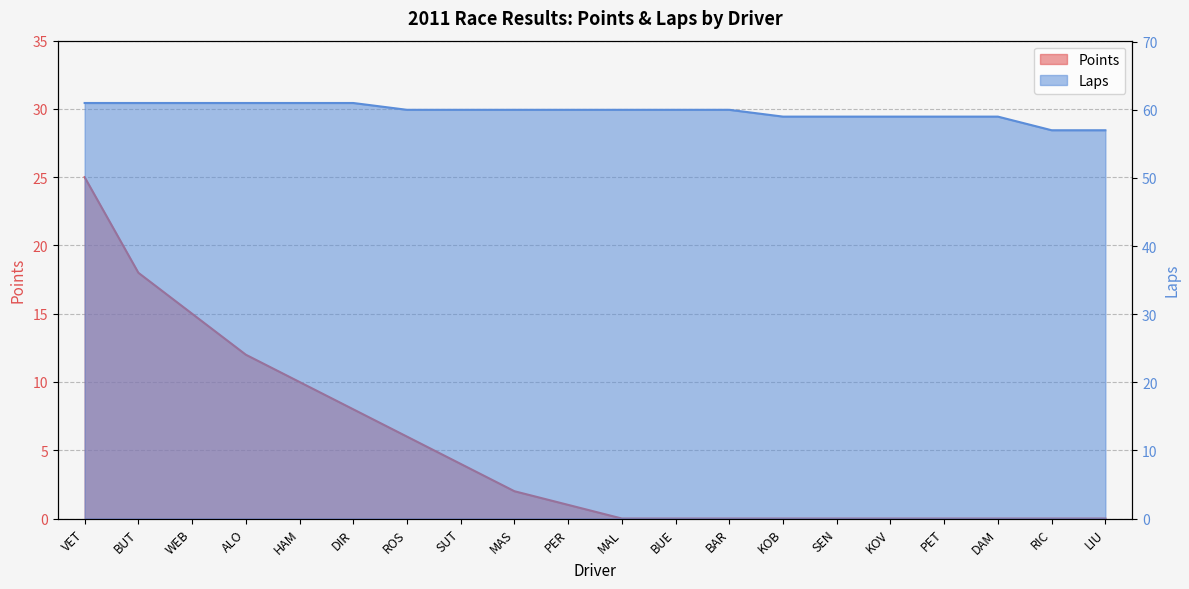

How many series are shown in this chart?

2